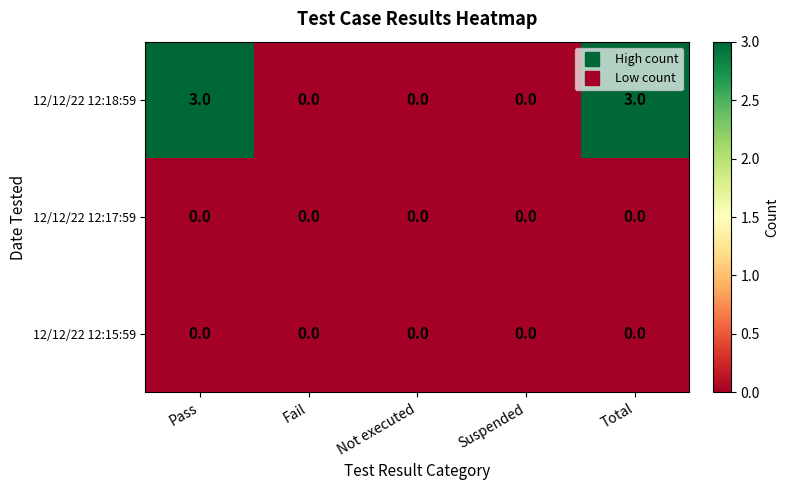

Reading right to left, what are all the values shown in this chart?

12/12/22 12:18:59: 3	0	0	0	3
12/12/22 12:17:59: 0	0	0	0	0
12/12/22 12:15:59: 0	0	0	0	0